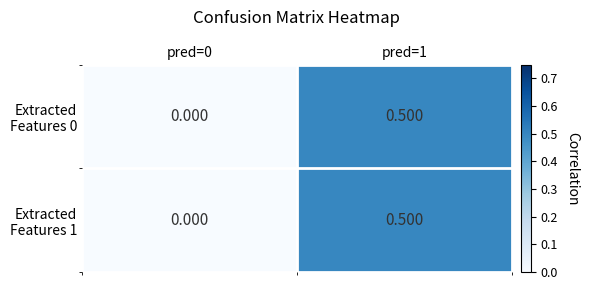

How many series are shown in this chart?

2